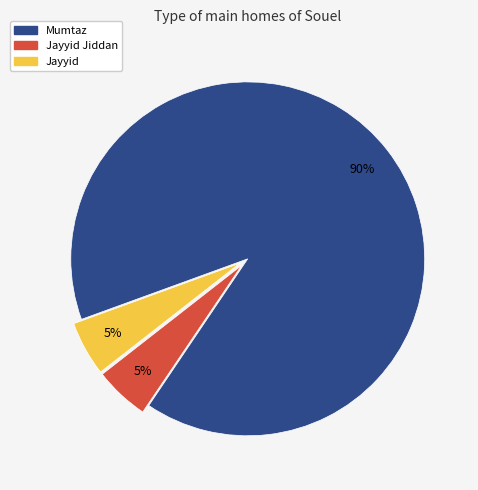

To the nearest percent, what is the difference between the largest and smallest slice percentages?

85%